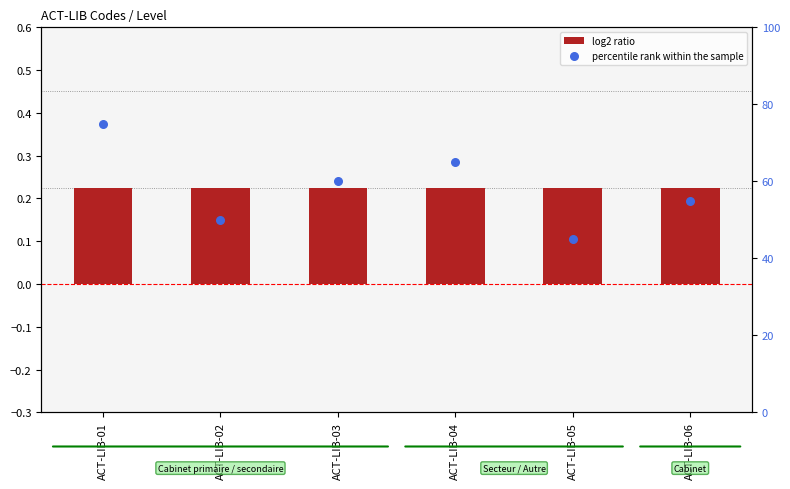

Which series reaches the maximum Y coordinate?

percentile rank within the sample